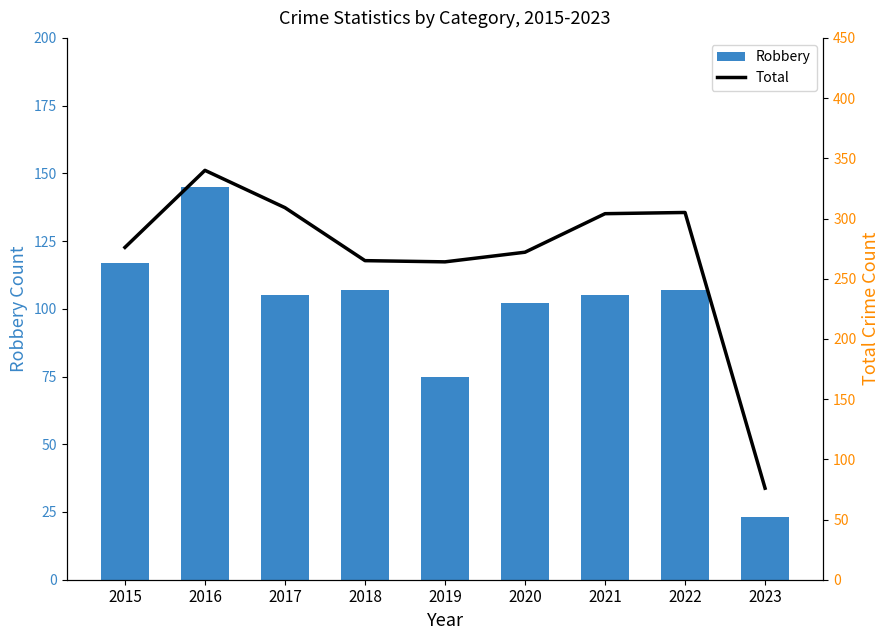

What are all the series names shown in the legend?

Robbery, Total